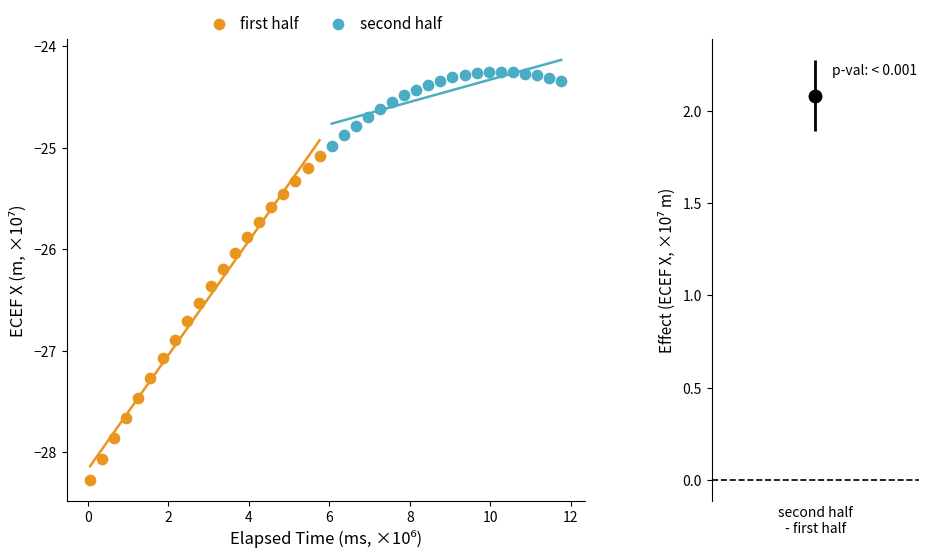

Which series has the widest spread of Y values?

first half